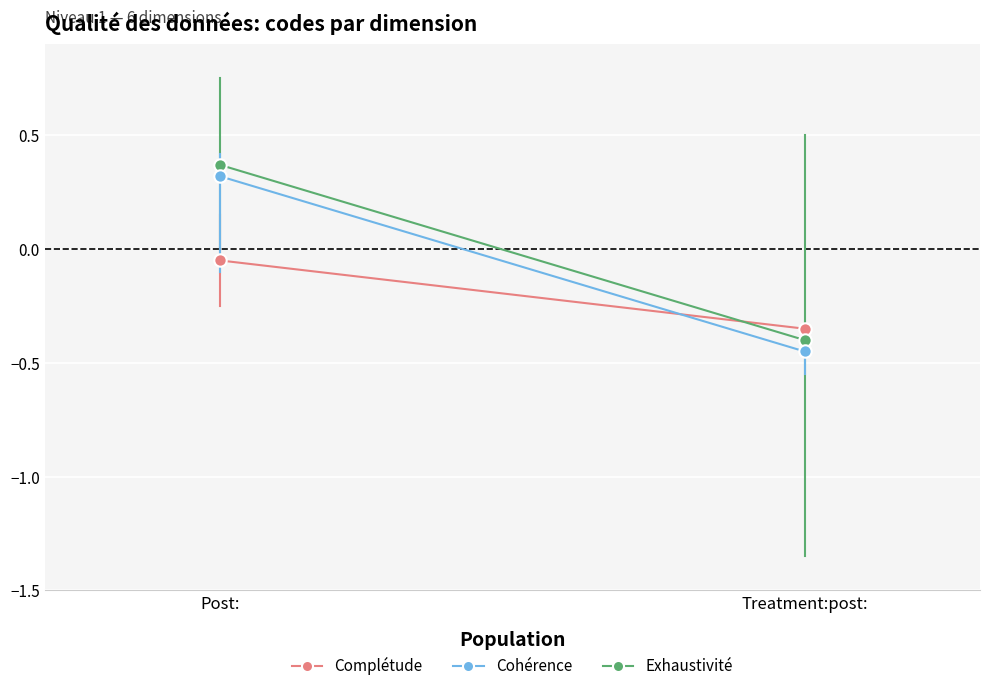

Which series has the widest spread of Y values?

Exhaustivité